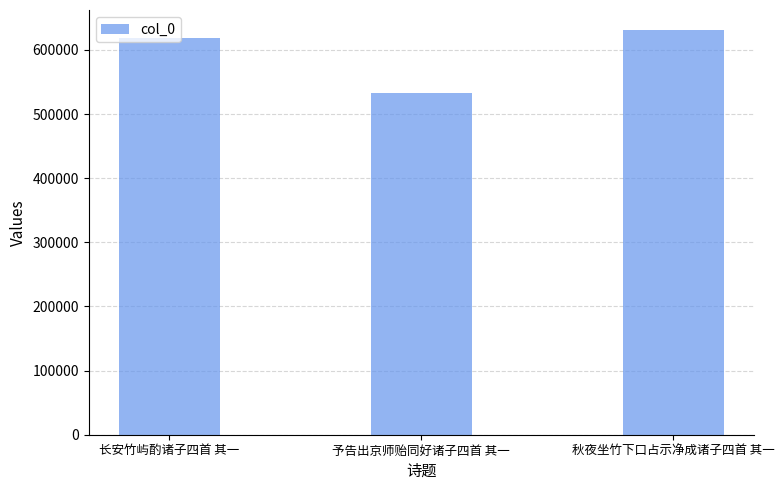

True or false: the data shows 630691 at 秋夜坐竹下口占示净成诸子四首 其一.

True